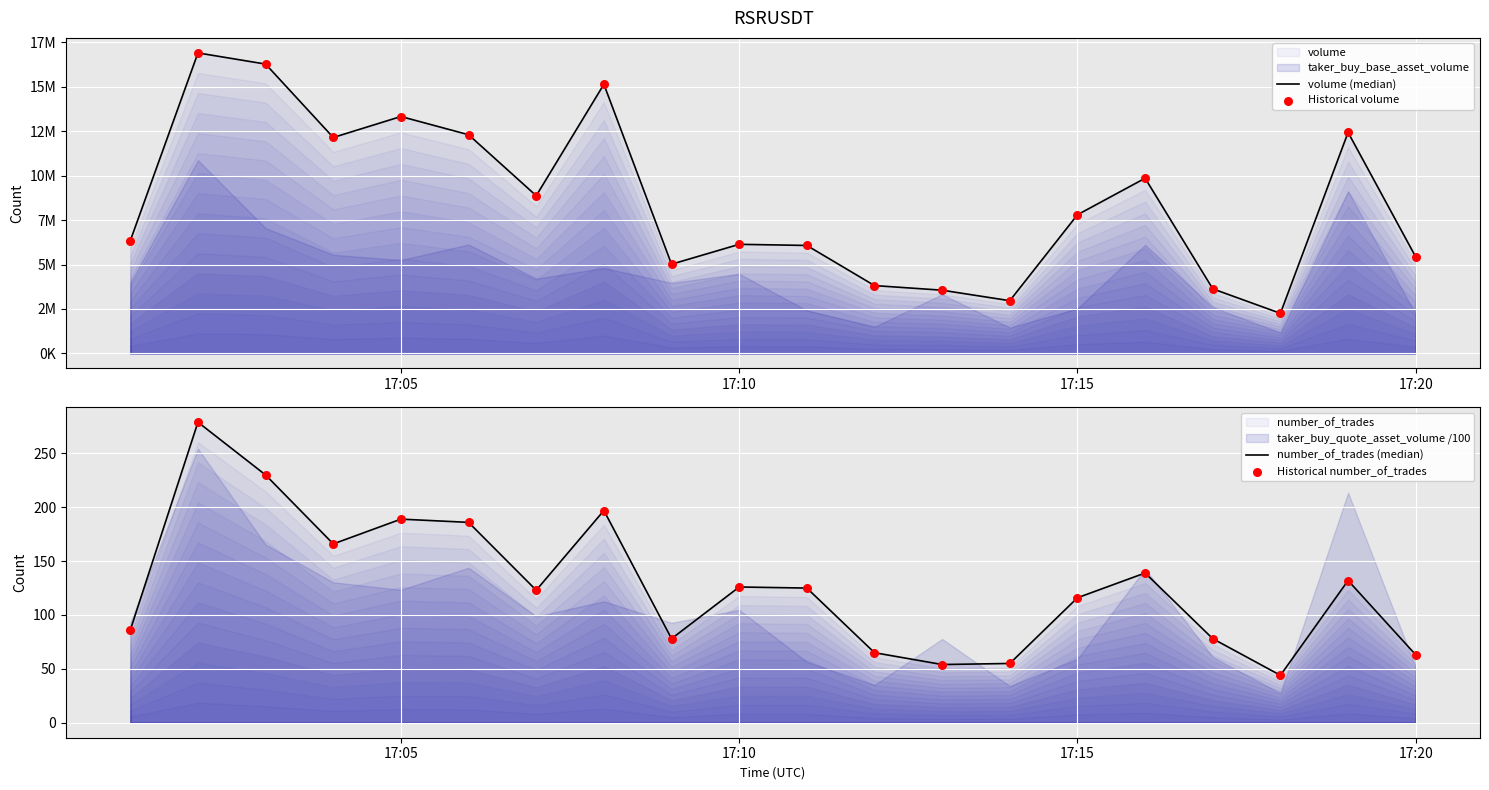

Which series reaches the maximum Y coordinate?

volume (median)